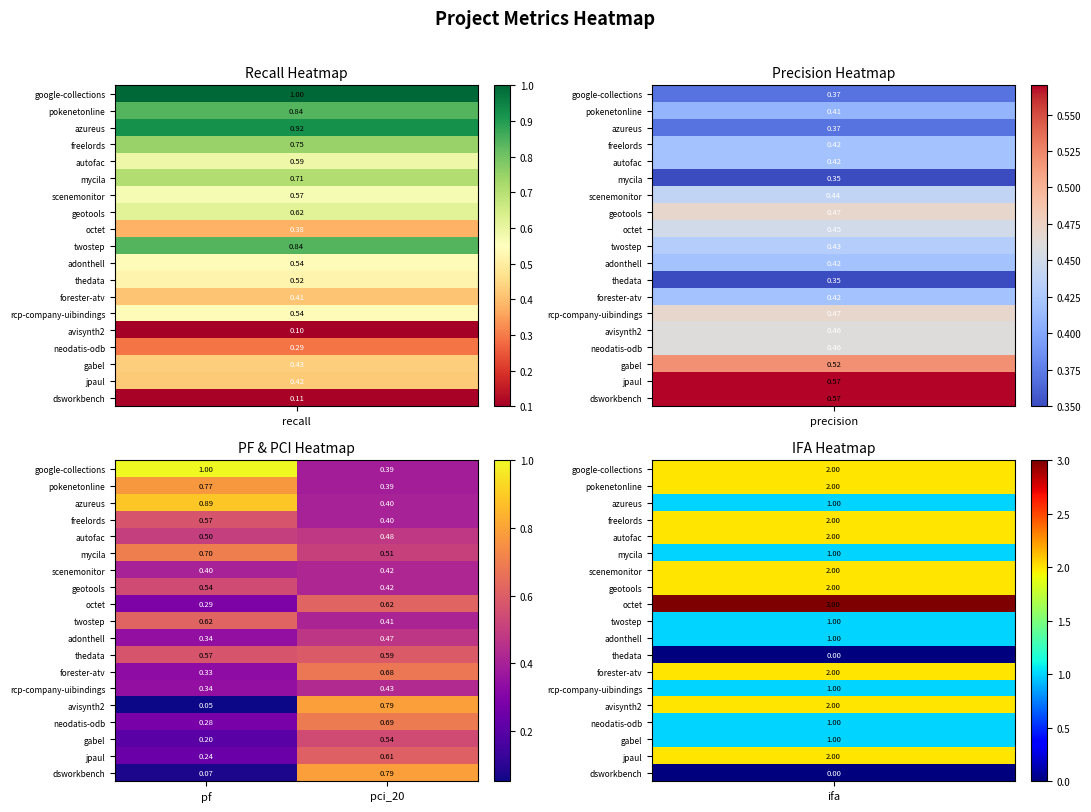

Which category has the lowest value in the dsworkbench series?

pf